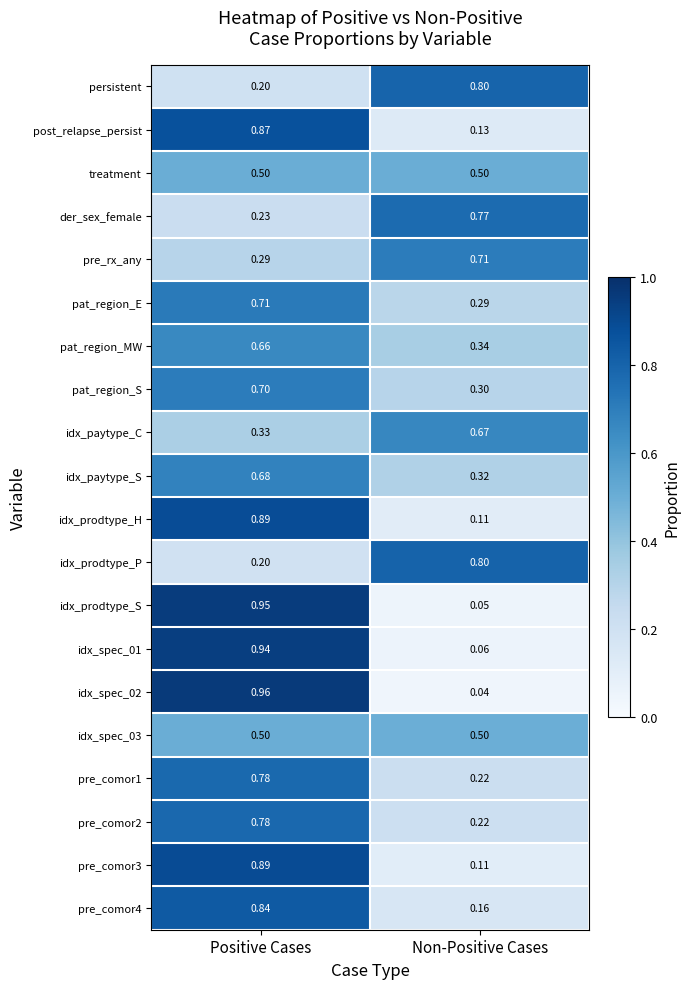

At which label is idx_spec_01 closest to 0?

Non-Positive Cases